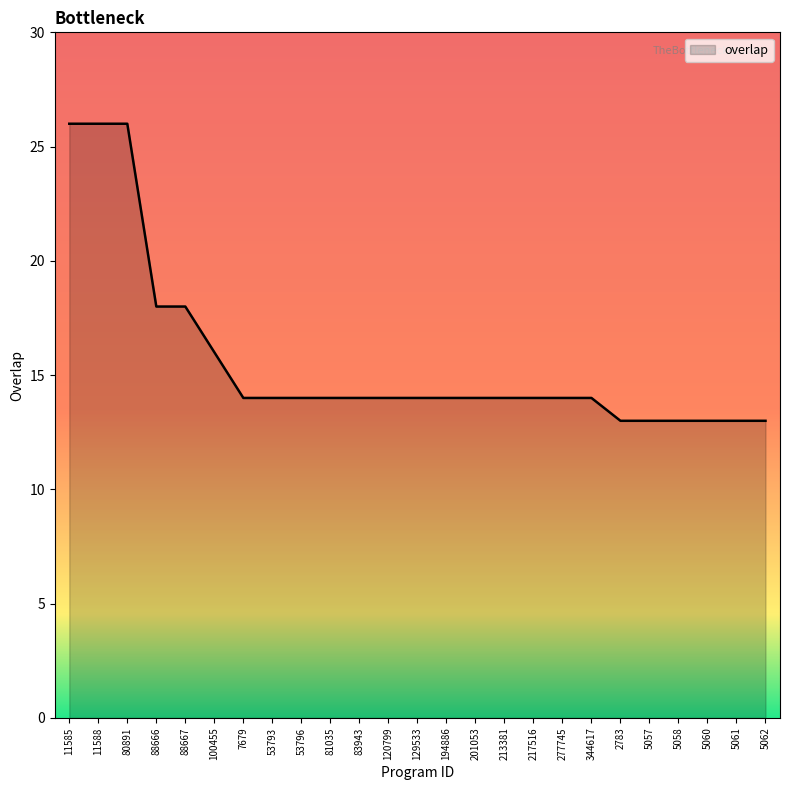

What is the greatest value displayed?

26